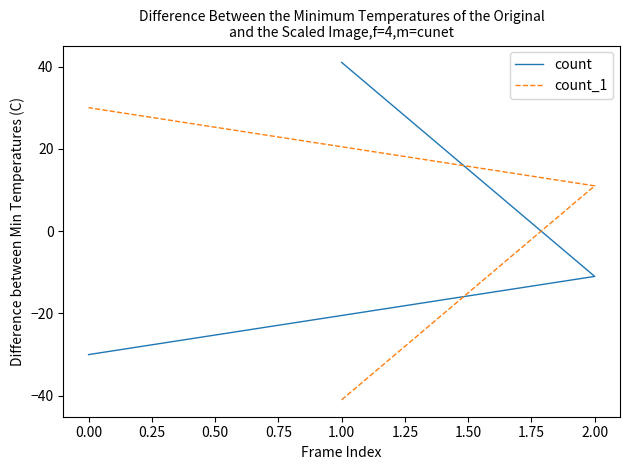

Does the chart have visible grid lines?

No